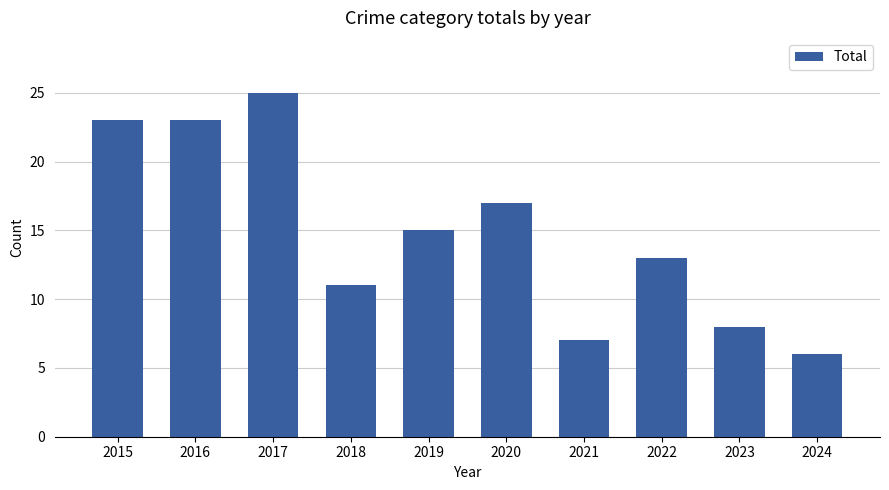

What is the value of the 10th bar from the left?

6